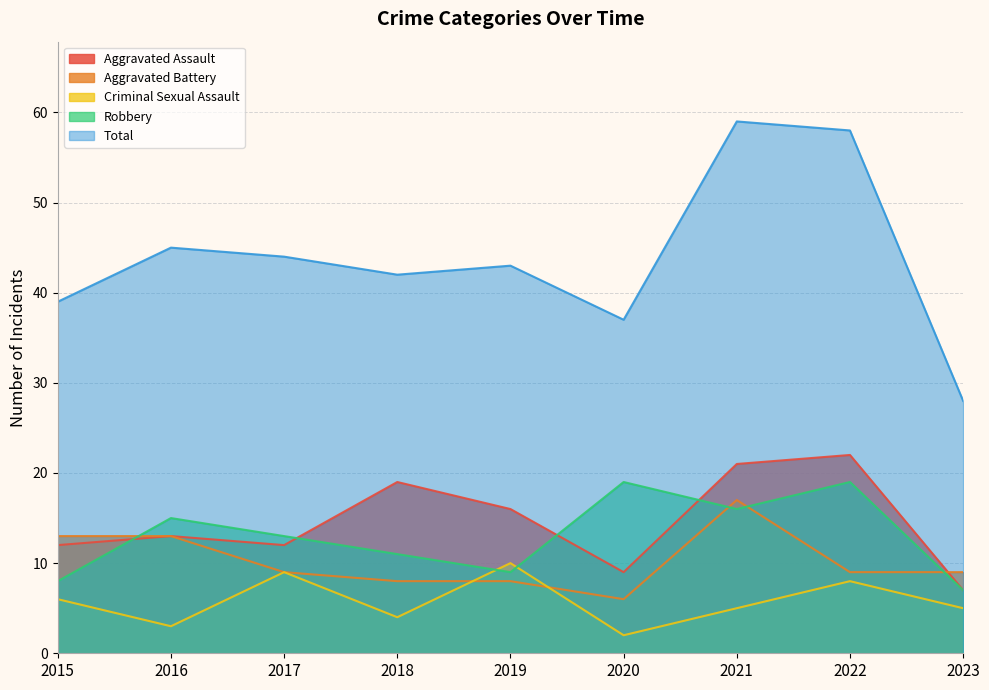

List the series in order of their peak value, lowest first.

Criminal Sexual Assault, Aggravated Battery, Robbery, Aggravated Assault, Total